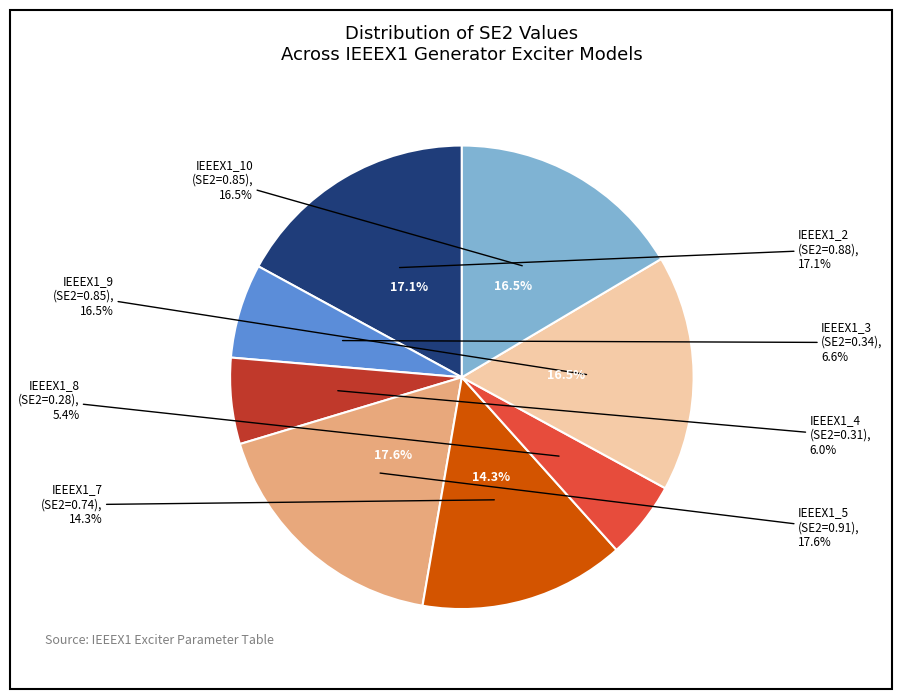

What percentage is the IEEEX1_5 slice, to the nearest percent?

18%